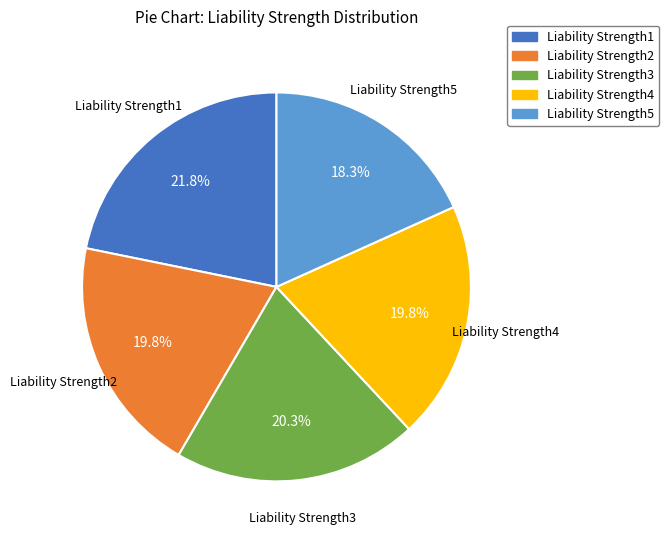

The Liability Strength5 slice represents 31% of the pie. True or false?

False